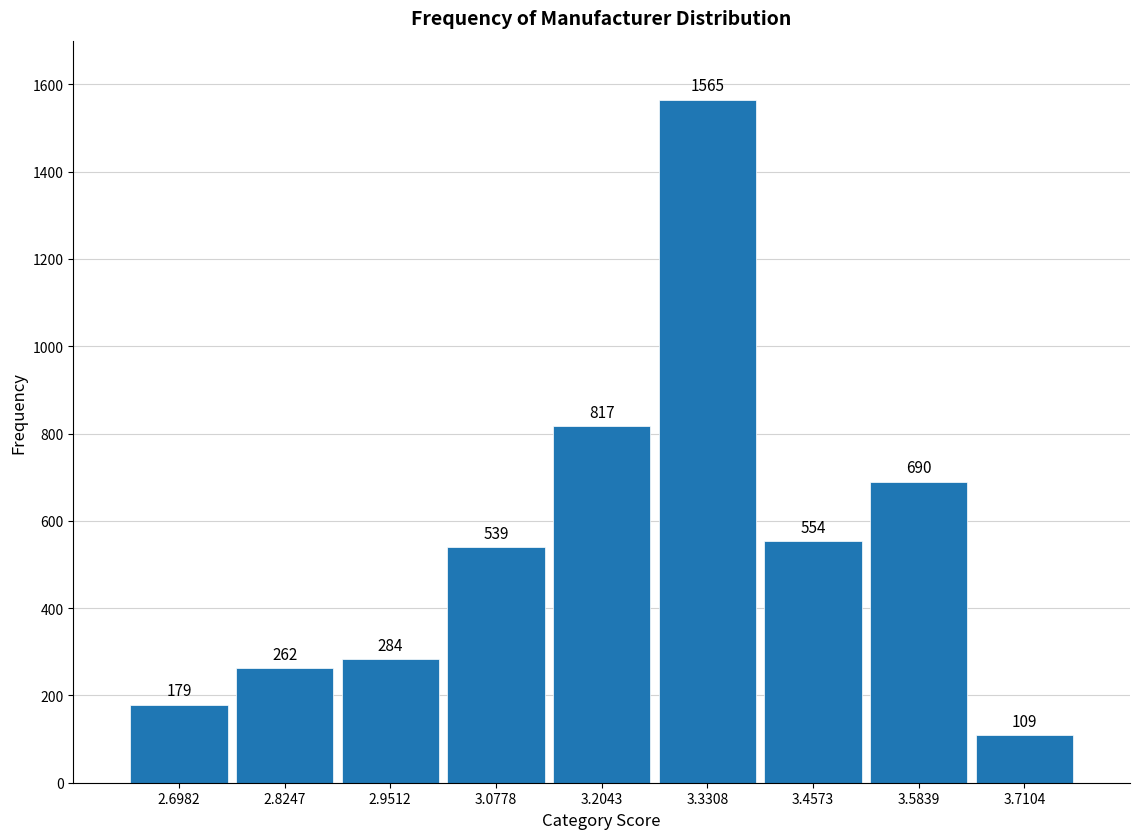

Reading left to right, transcribe all the data shown in this chart.

2.6982=179	2.8247=262	2.9512=284	3.0778=539	3.2043=817	3.3308=1565	3.4573=554	3.5839=690	3.7104=109